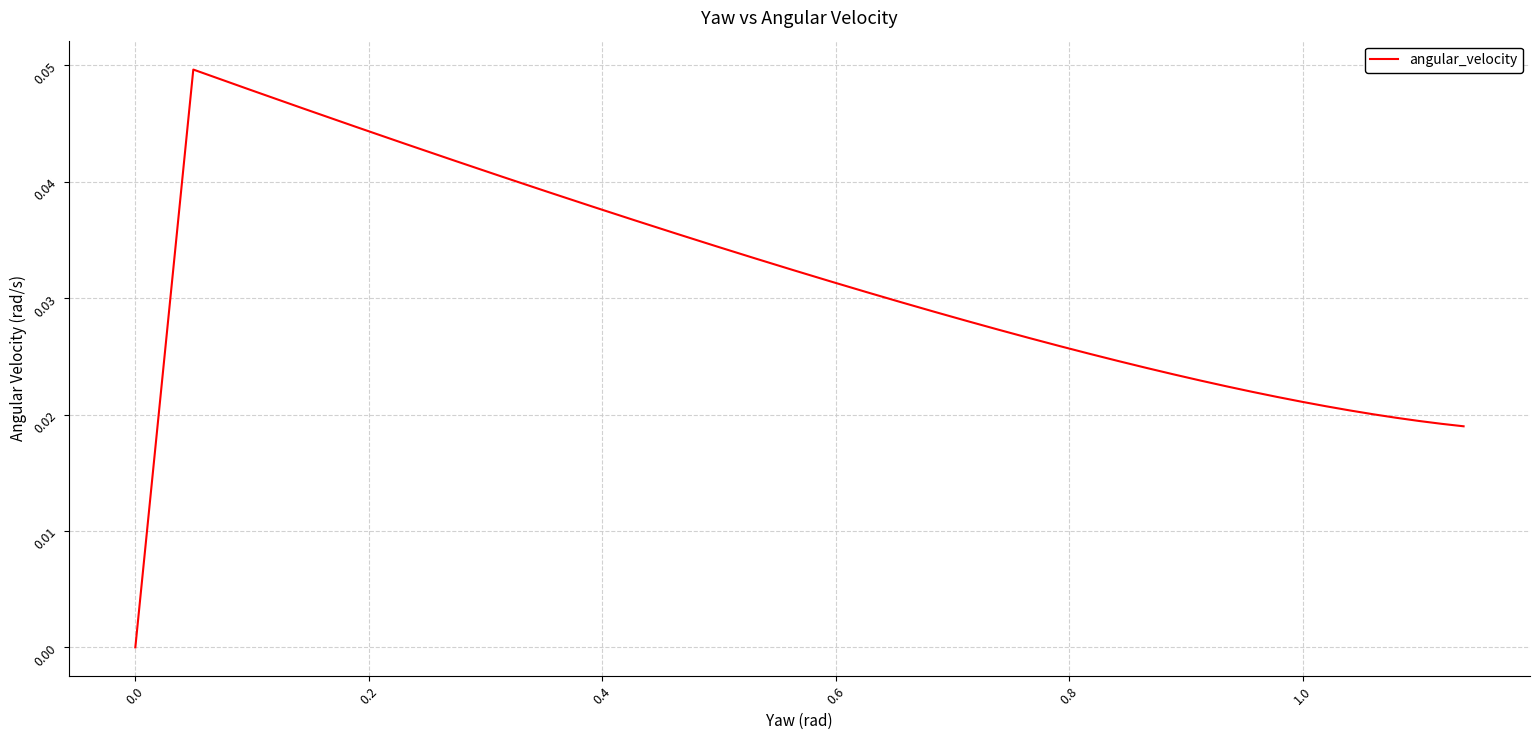

How many lines are shown in the chart?

1